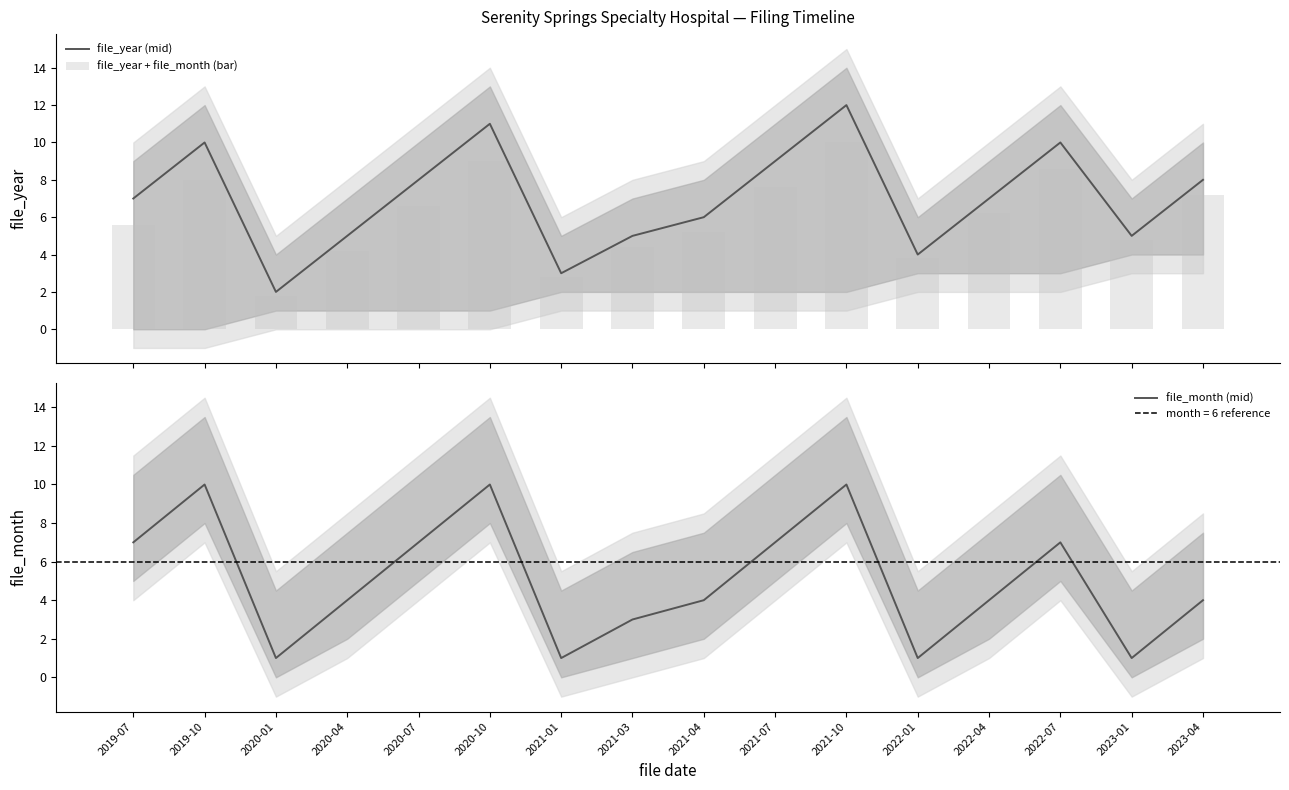

At which label is file_year + file_month (bar) closest to 5?

2021-04